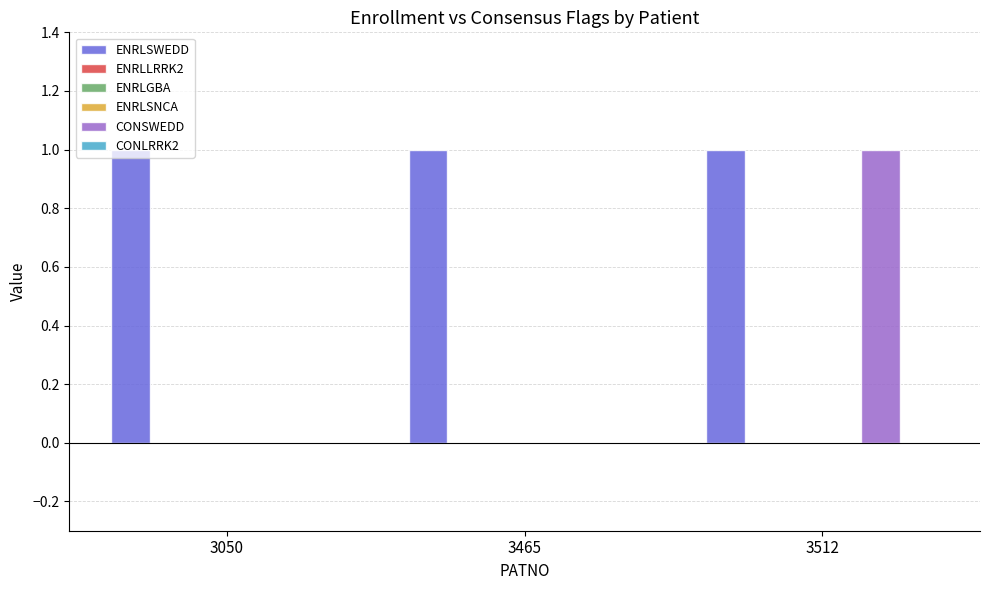

At which category is the sum across all series the highest?

3512